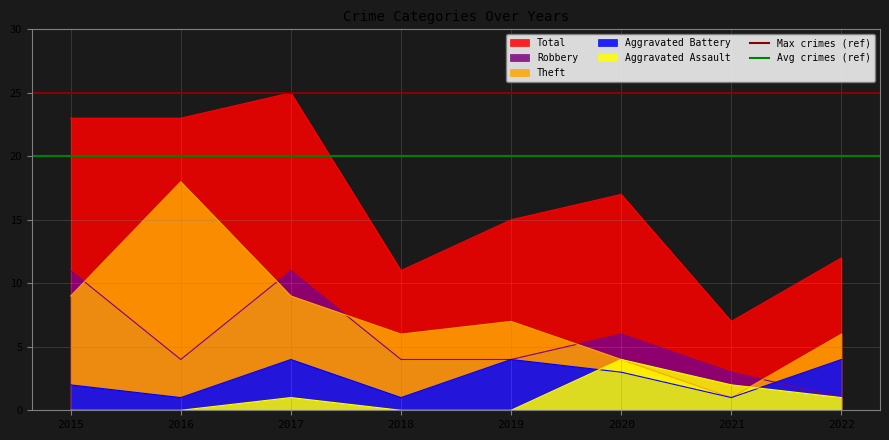

True or false: Theft and Total cross at least once.

False